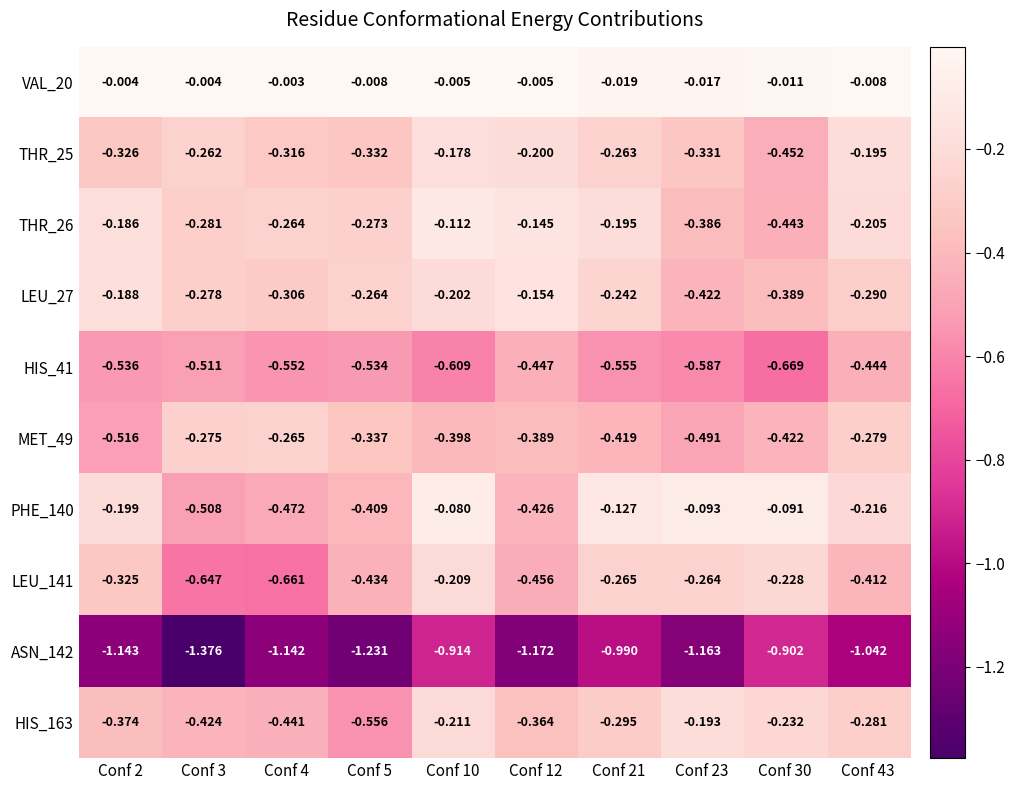

Count the number of categories in the chart.

10